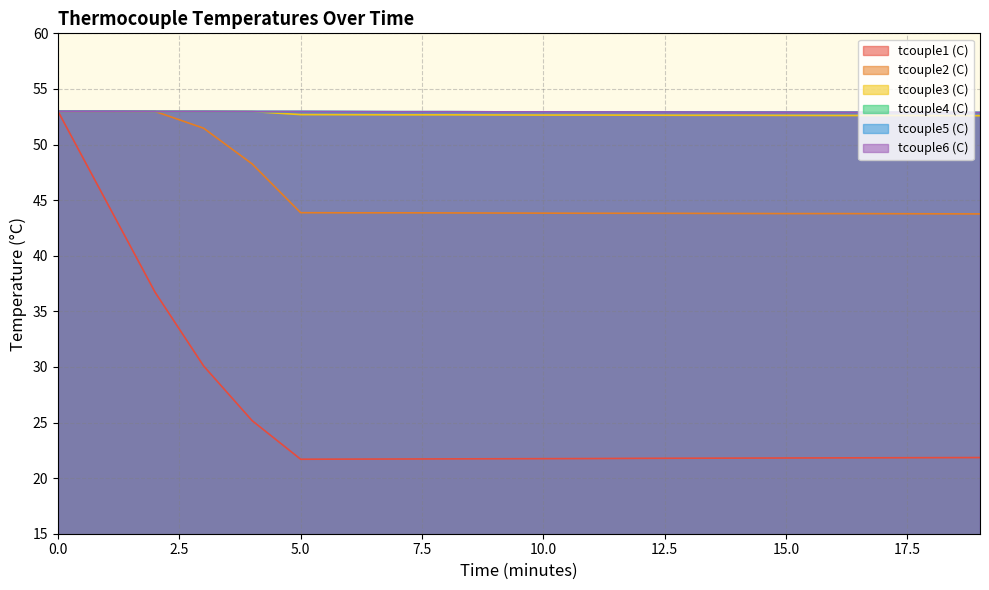

True or false: tcouple4 (C) and tcouple5 (C) intersect in this chart.

False